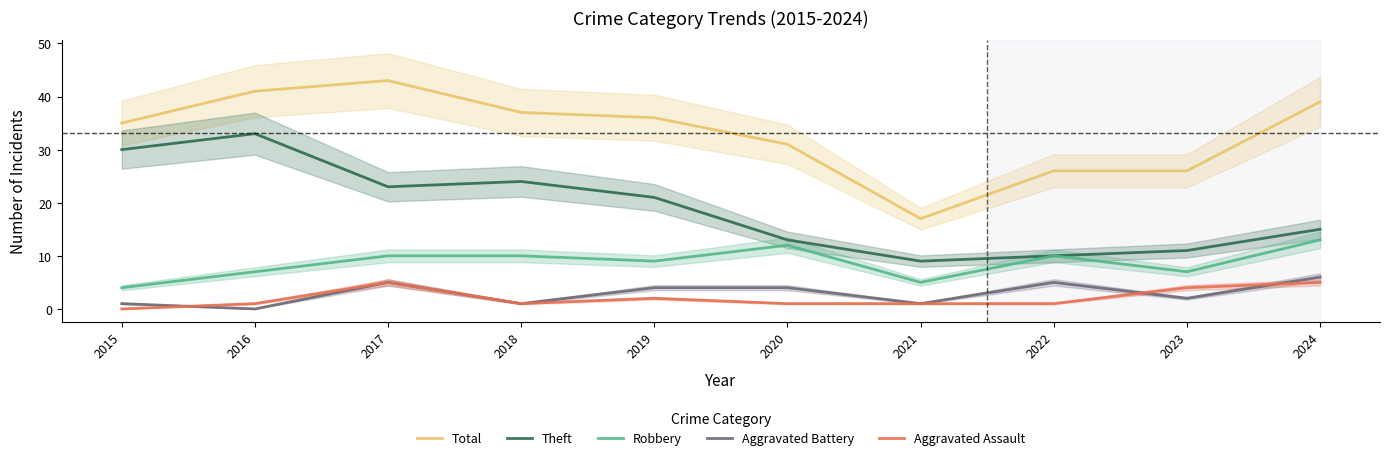

True or false: Theft and Total intersect in this chart.

False